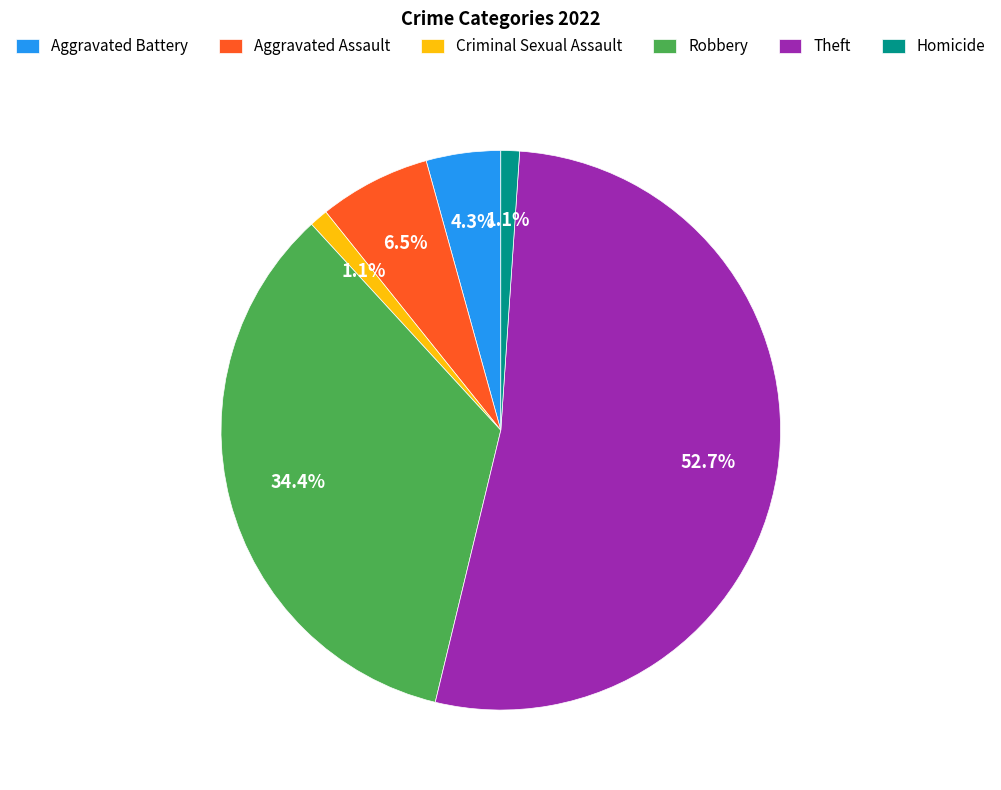

Combined, what portion of the pie is Robbery and Aggravated Battery?

38.7%